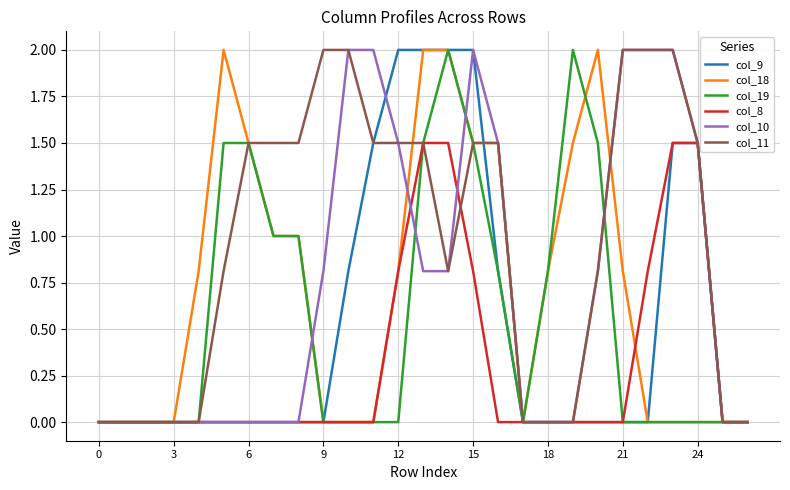

What is the highest value of the col_9 series?

2.0